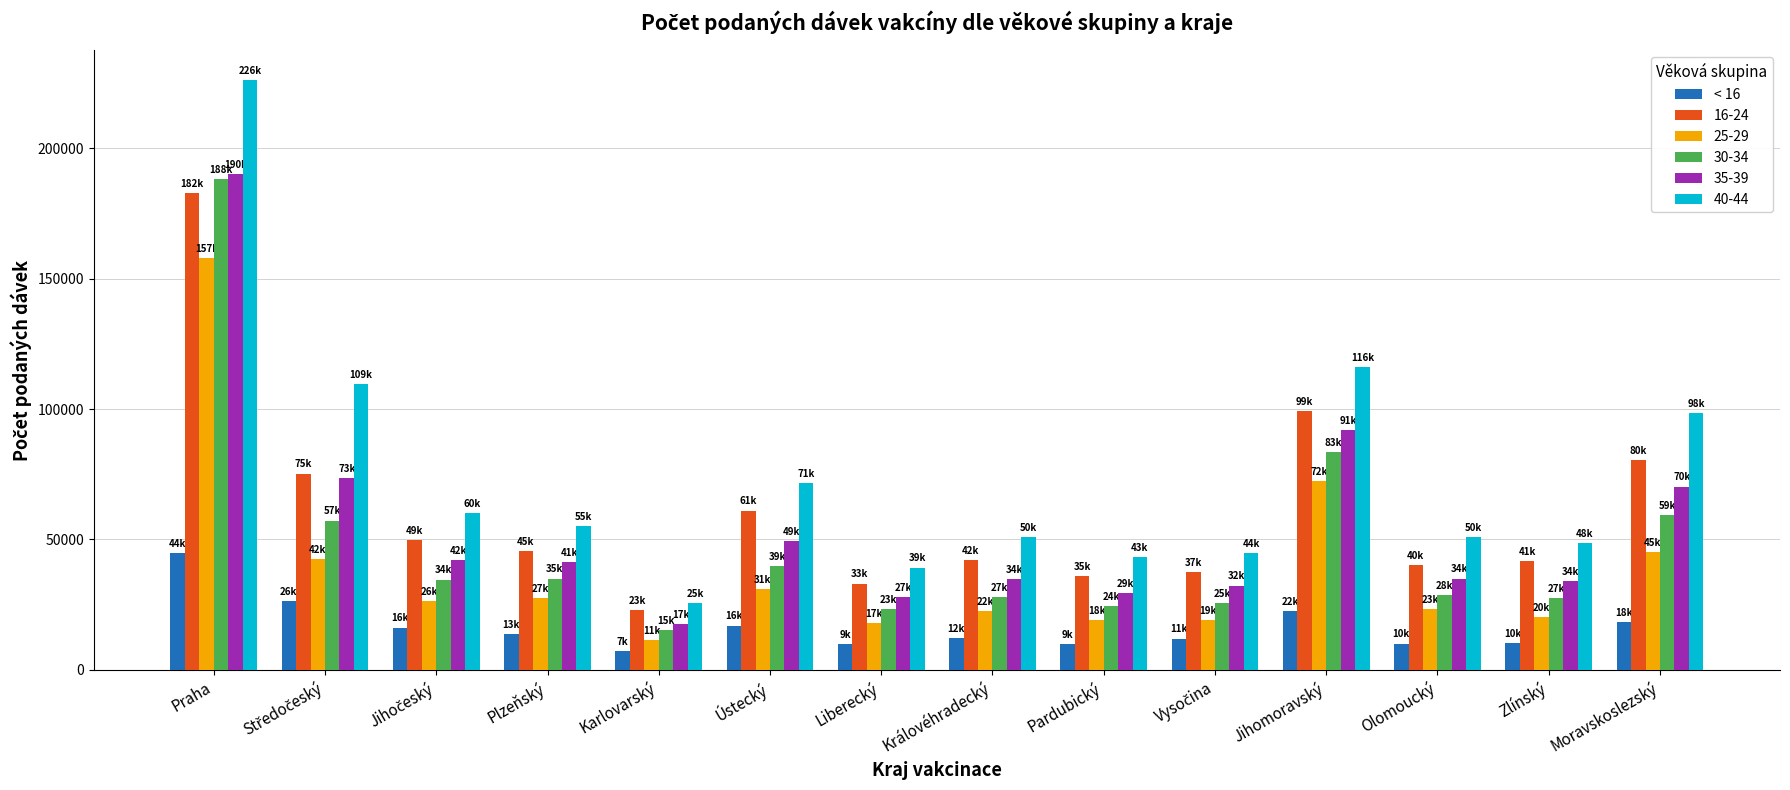

Which series has the largest range (max minus min)?

40-44